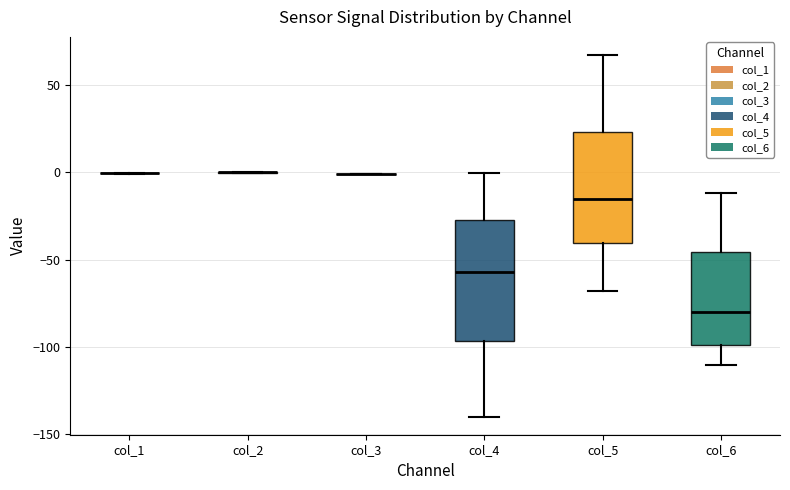

Reading left to right, read every box against the y-axis: the position of its median line, the range the box covers, and the ends of its whiskers. The values are not printed on the chart, so give them approximately, as read against the axis.

col_1: box collapsed to a line at 0, whiskers 0 to 0
col_2: box collapsed to a line at 0, whiskers 0 to 0
col_3: box collapsed to a line at 0, whiskers 0 to 0
col_4: median -55, box -95 to -30, whiskers -140 to 0
col_5: median -15, box -40 to 25, whiskers -70 to 65
col_6: median -80, box -100 to -45, whiskers -110 to -10